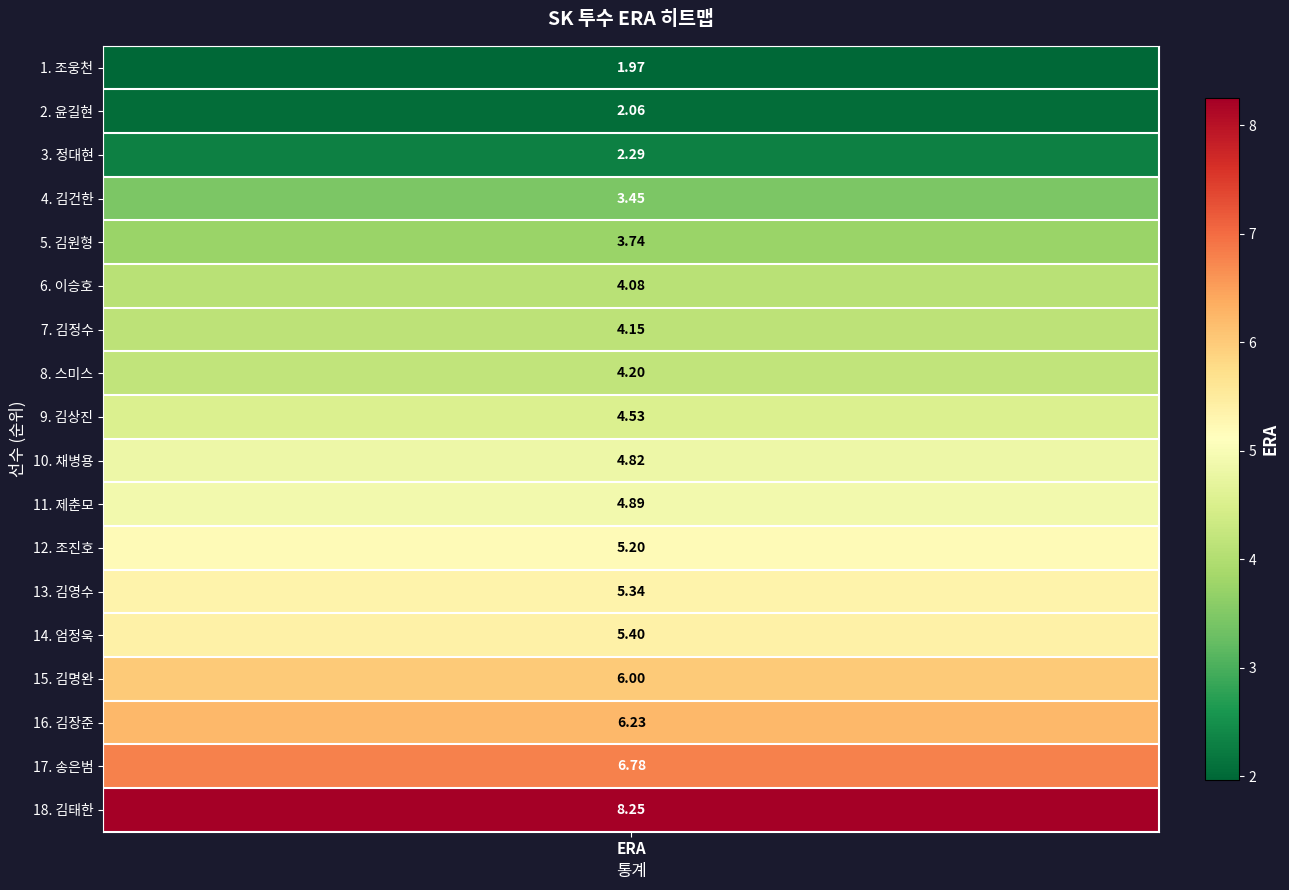

Reading left to right, extract all data points from this chart.

2.0	2.1	2.3	3.5	3.7	4.1	4.2	4.2	4.5	4.8	4.9	5.2	5.3	5.4	6.0	6.2	6.8	8.2